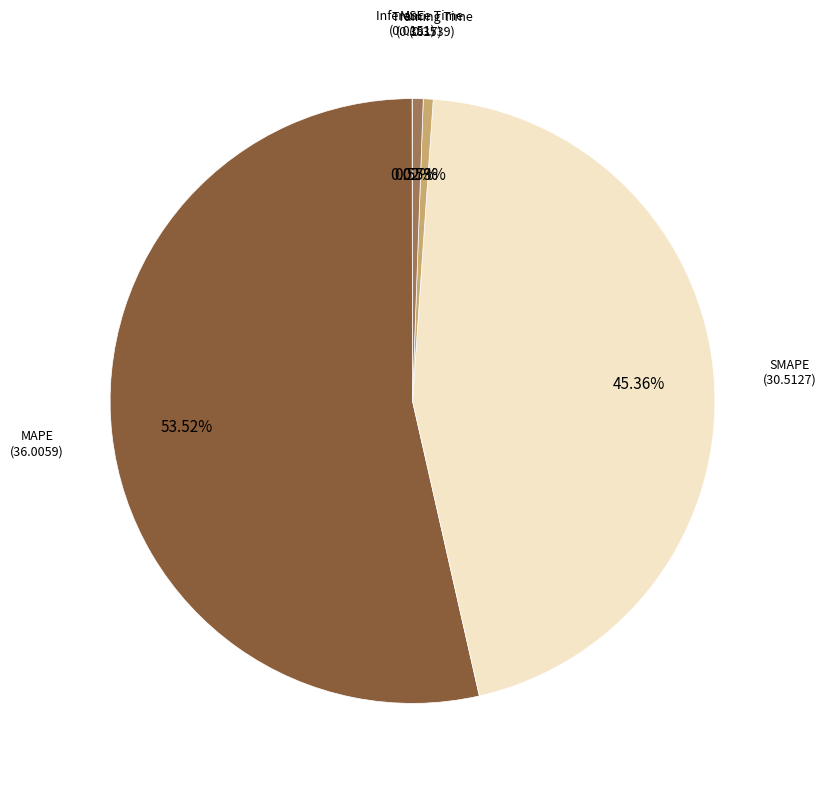

Is there a majority slice in this chart?

Yes